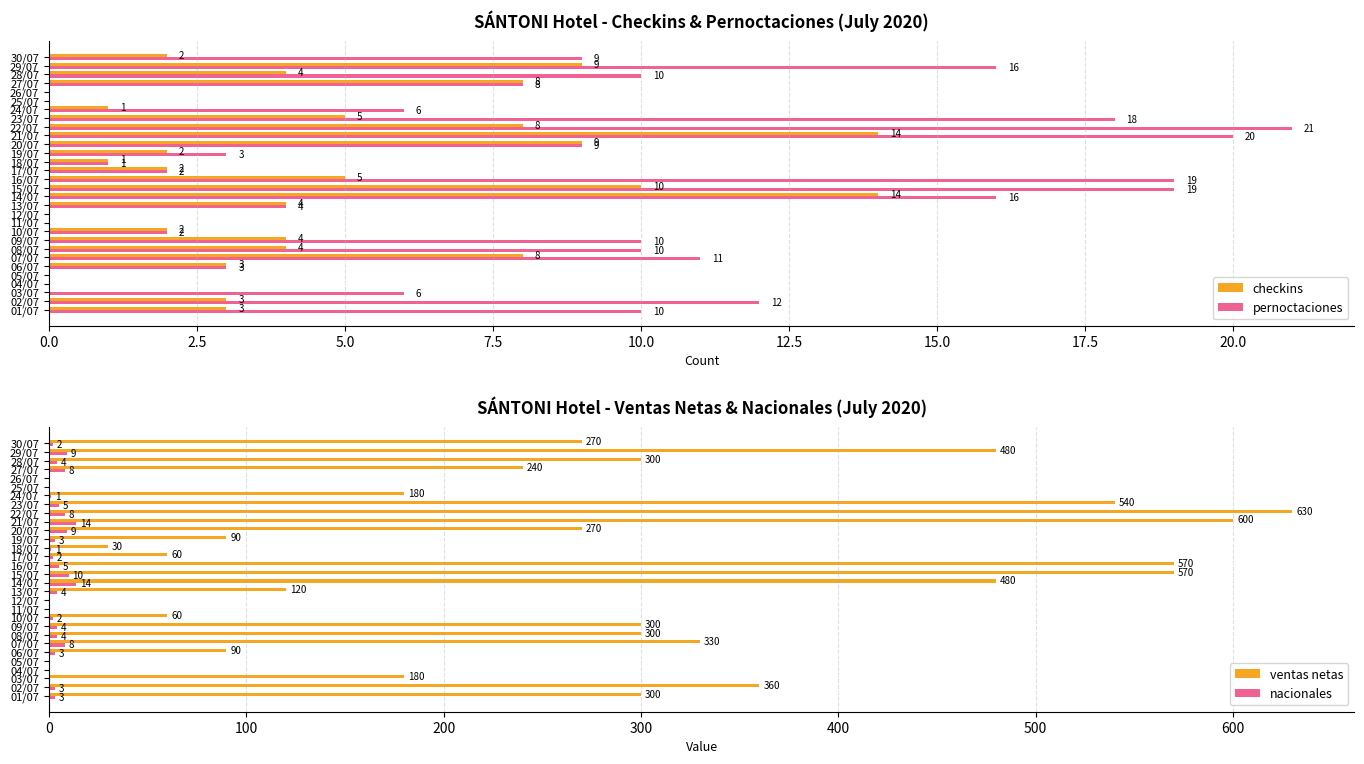

What is the sum of all checkins values?

125